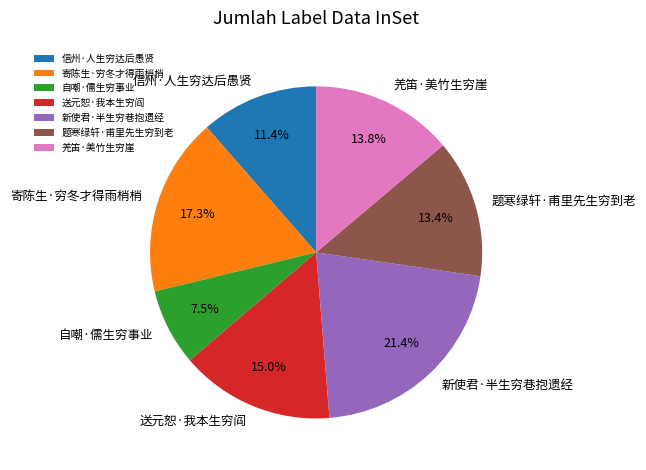

Which category has the smallest portion of the pie?

自嘲·儒生穷事业